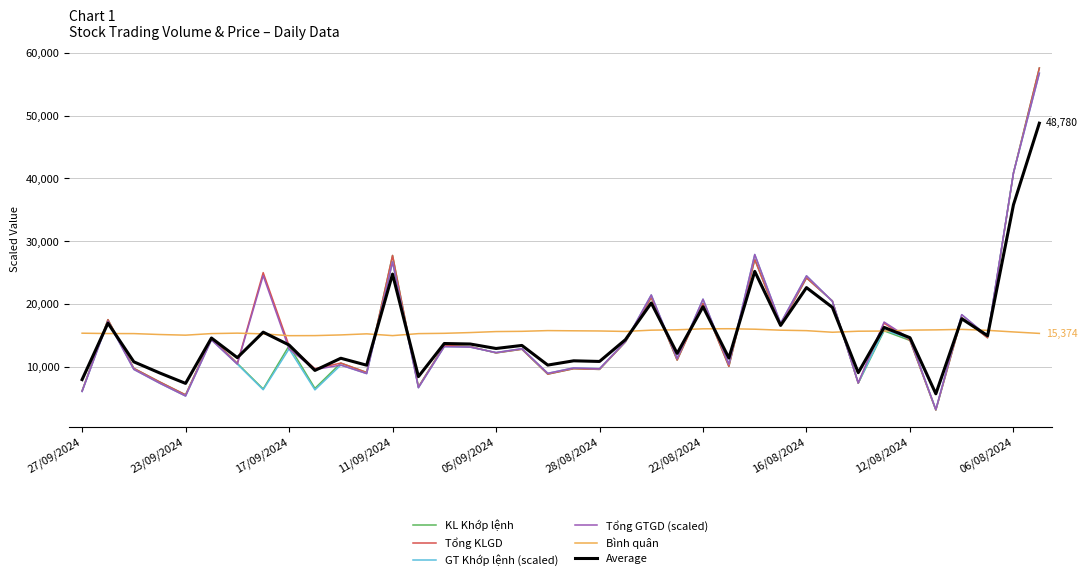

How many lines are shown in the chart?

6